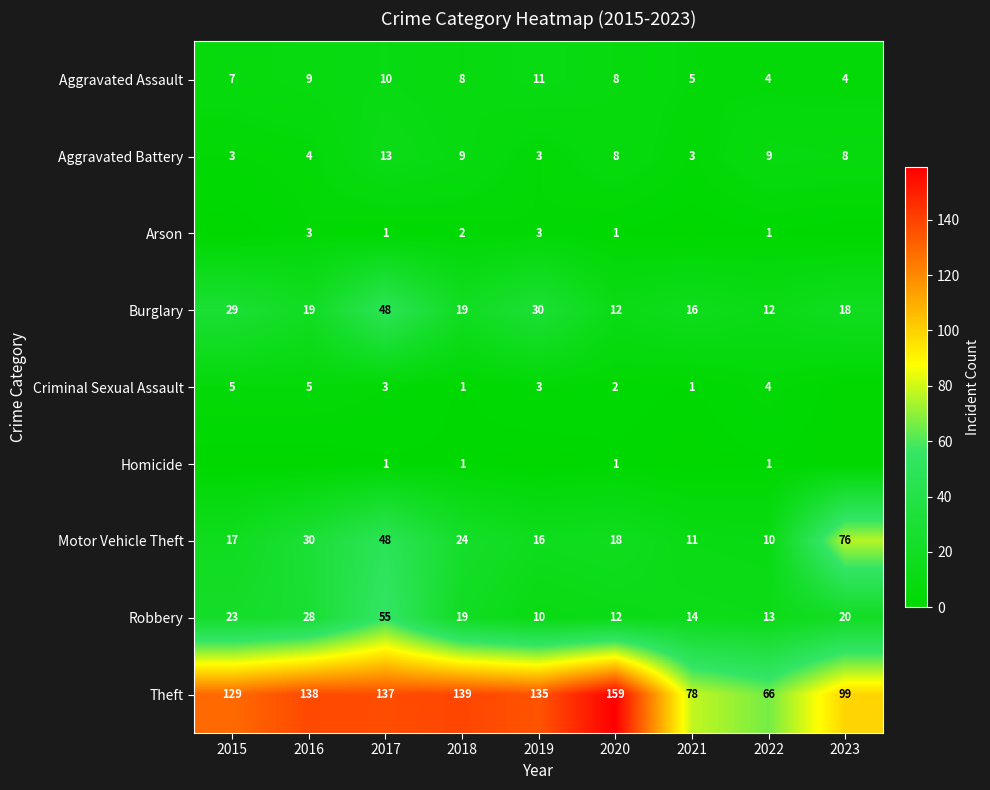

Between 2021 and 2020, which is larger?

2020